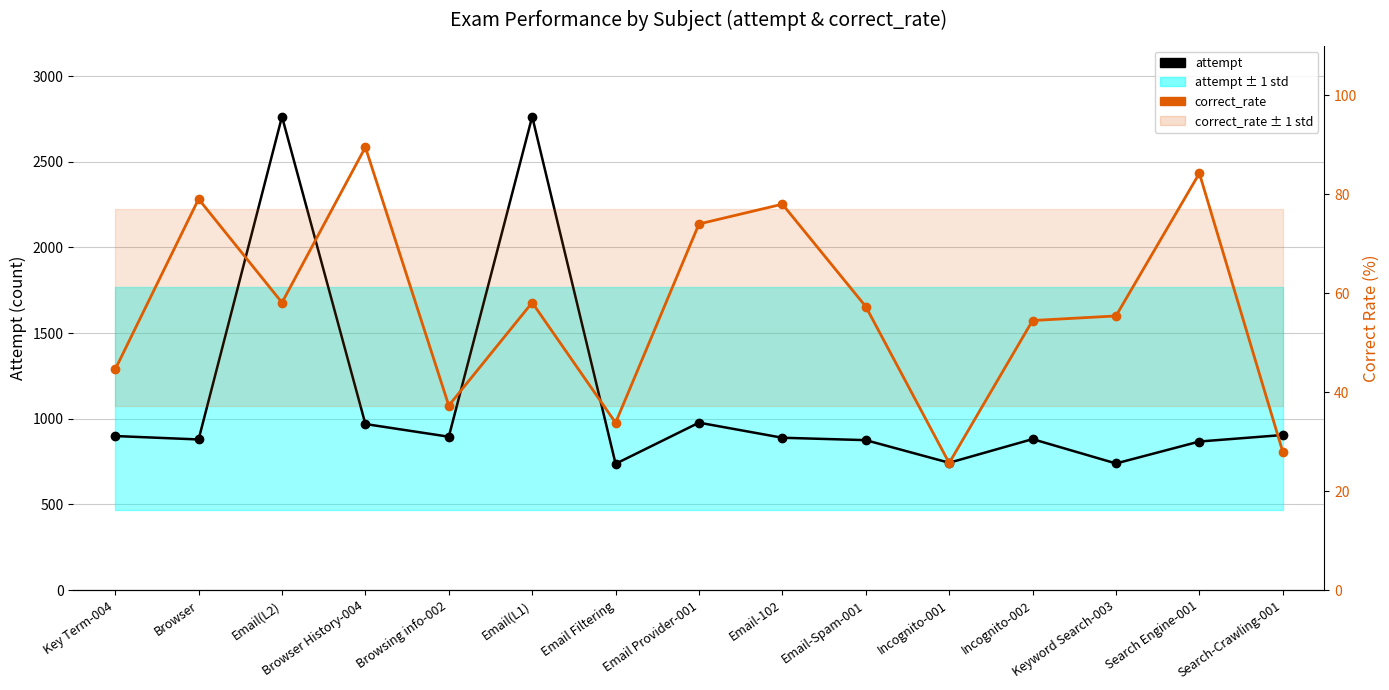

What are all the series names shown in the legend?

attempt, correct_rate